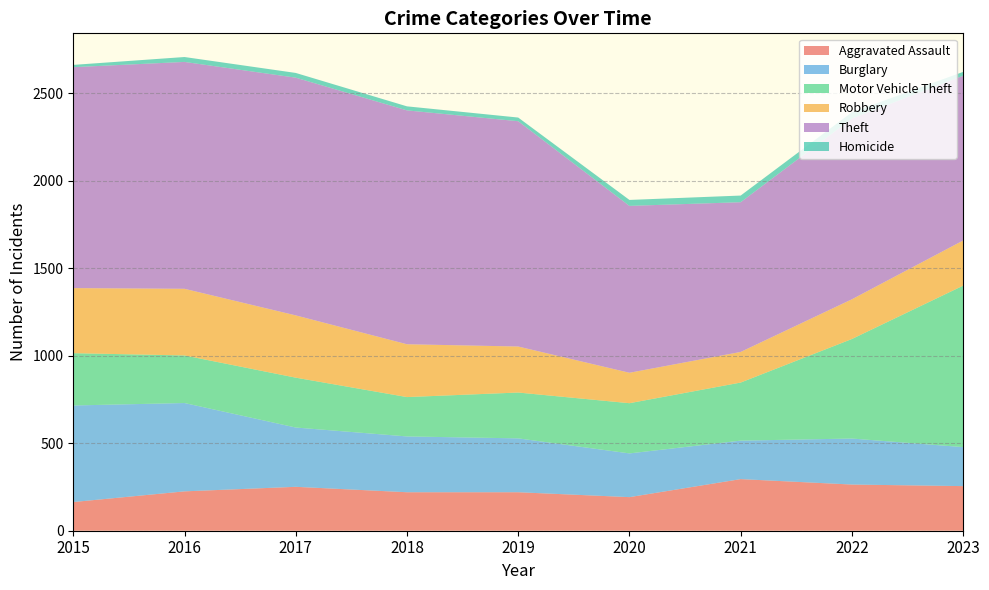

Reading left to right, transcribe all the data shown in this chart.

Aggravated Assault: 164	225	251	220	220	192	295	264	255
Burglary: 552	505	339	319	308	250	220	263	223
Motor Vehicle Theft: 299	272	285	225	262	287	332	569	923
Robbery: 372	381	356	302	263	174	175	227	258
Theft: 1263	1297	1359	1337	1288	954	856	1033	942
Homicide: 13	28	27	23	21	34	38	36	22